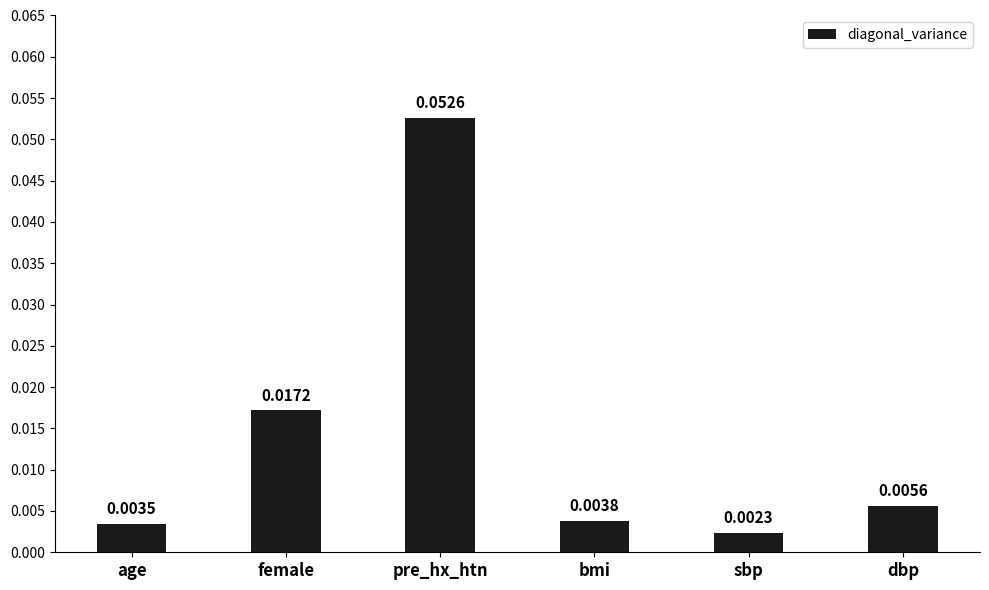

What position from the right is female?

5